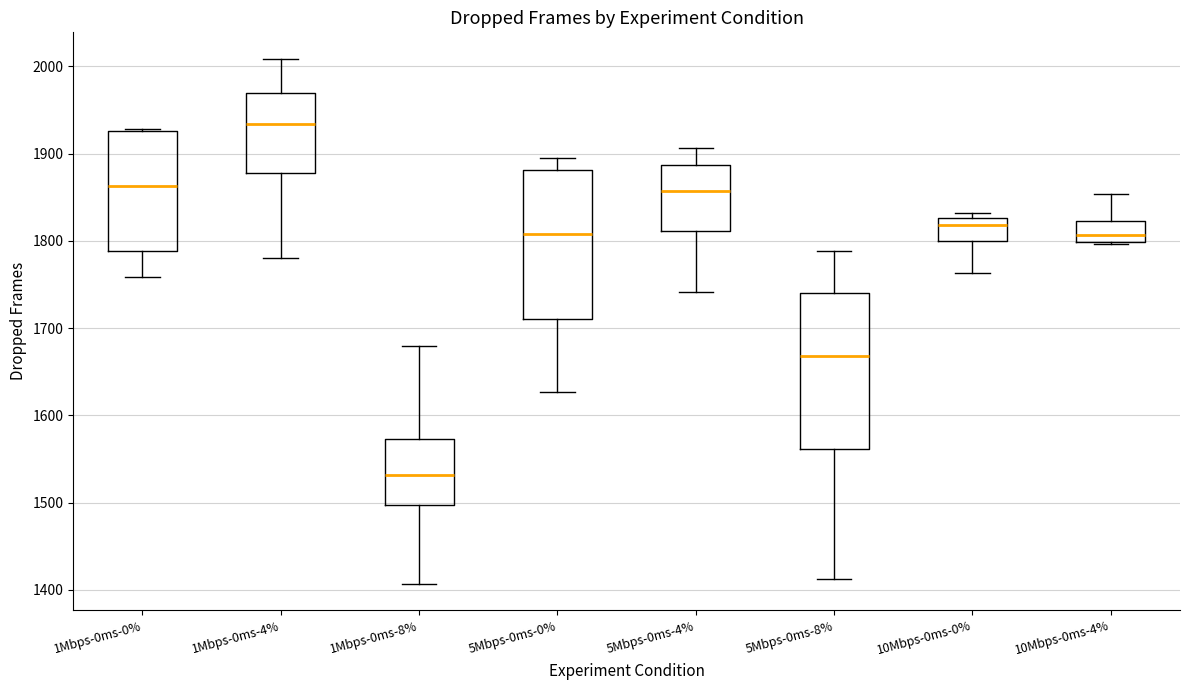

Which box's median line is the highest?

1Mbps-0ms-4%